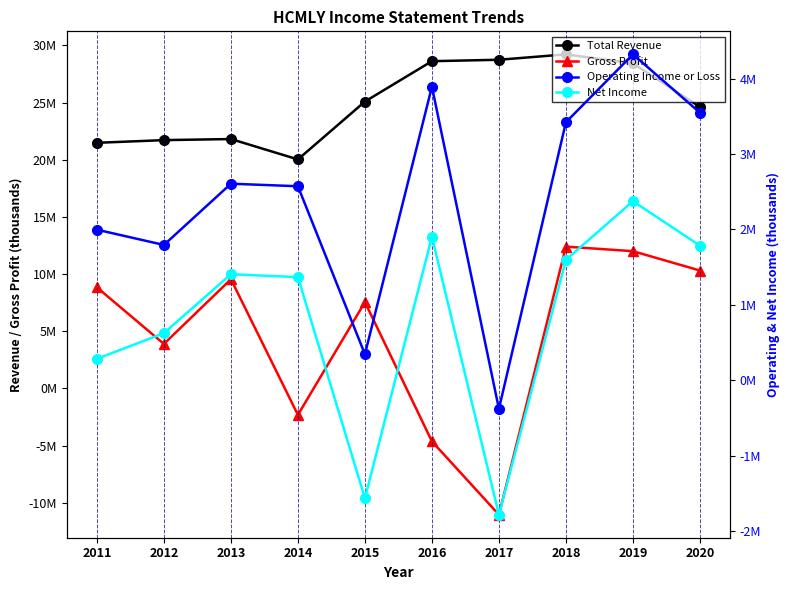

What is the minimum value for Net Income?

-1781900